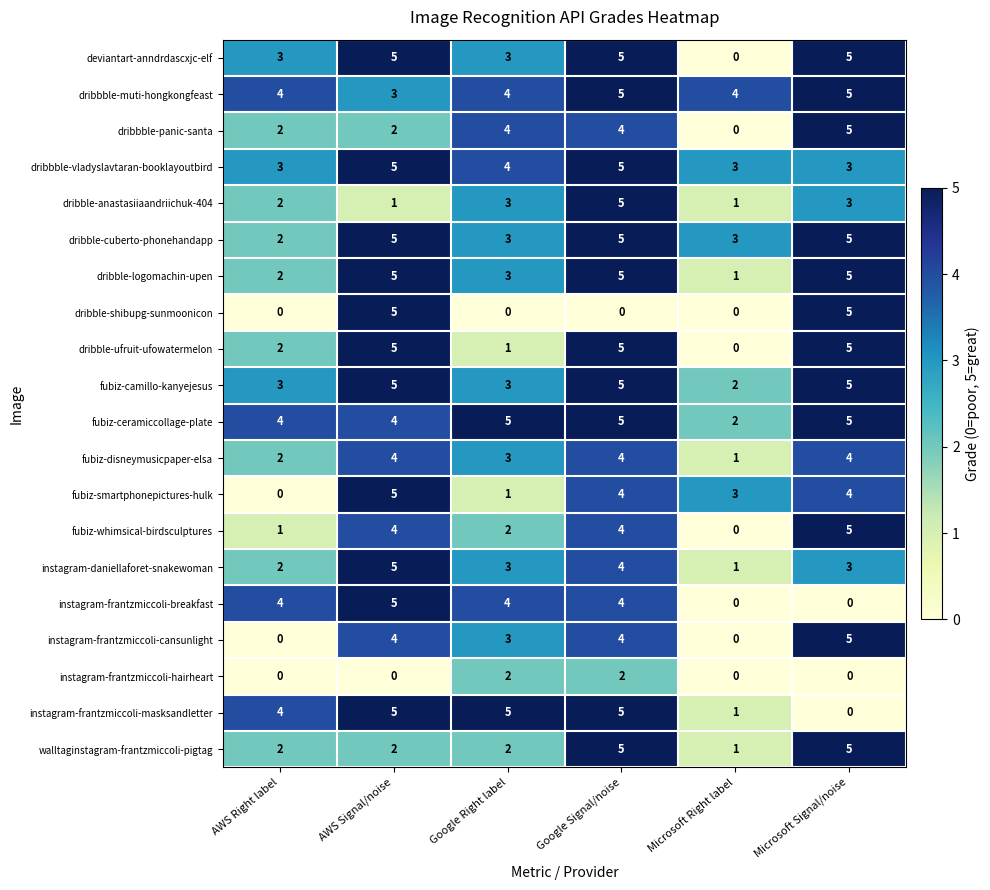

Is the value of walltaginstagram-frantzmiccoli-pigtag at AWS Signal/noise greater than the value of fubiz-whimsical-birdsculptures at AWS Signal/noise?

No